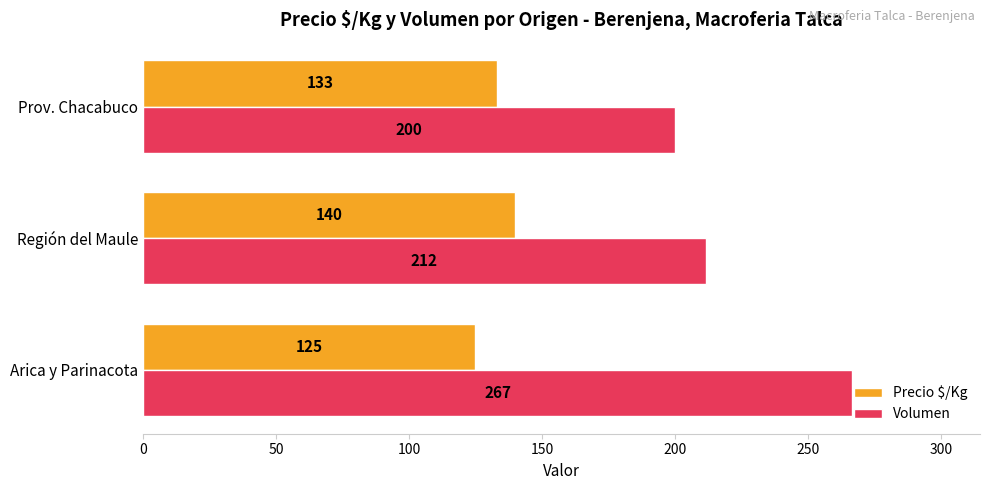

List the labels in order of Volumen value, largest first.

Arica y Parinacota, Región del Maule, Prov. Chacabuco